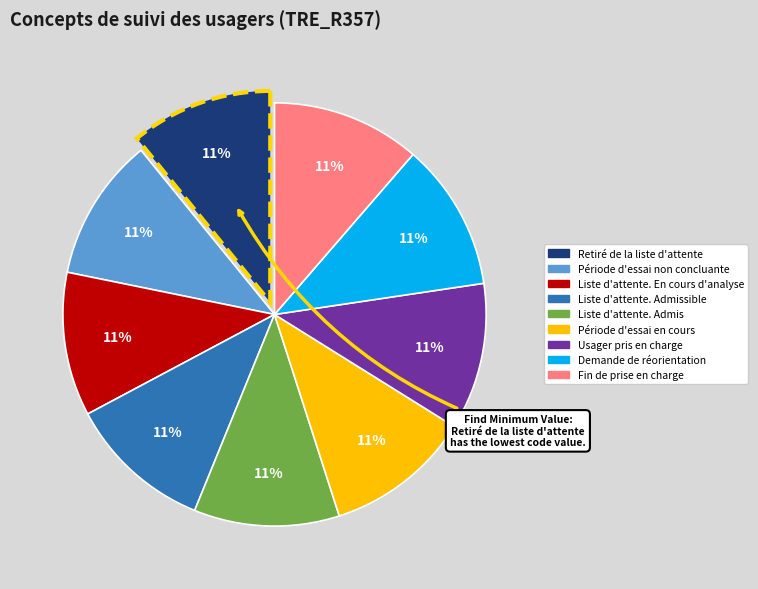

Is there any slice that represents more than half of the pie?

No